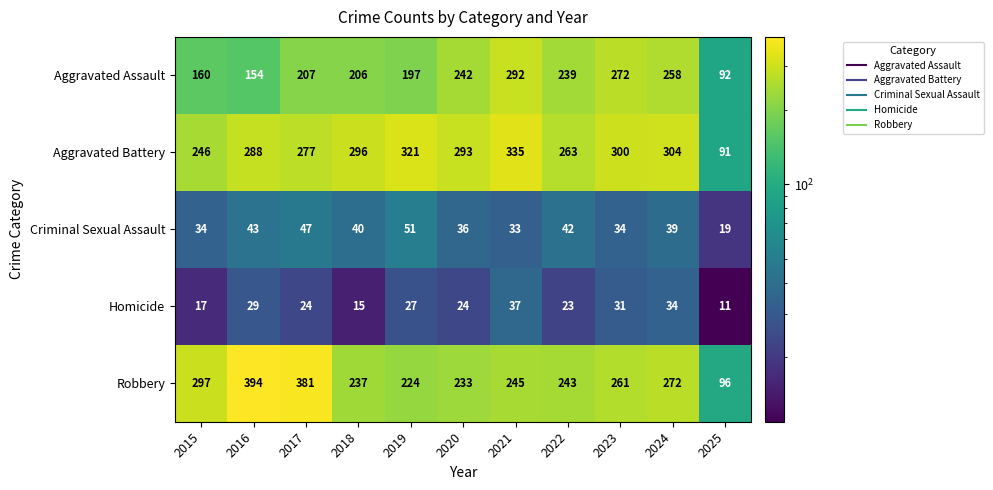

At which category is the sum across all series the highest?

2021